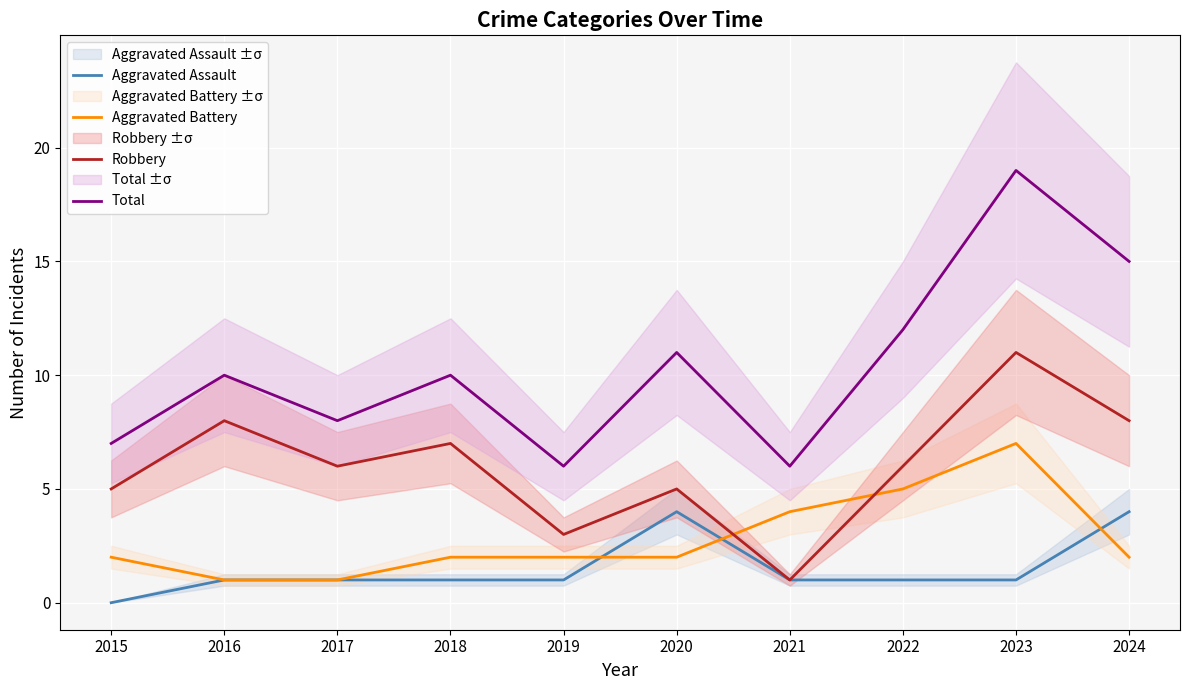

What is the average value of the Aggravated Battery series?

3